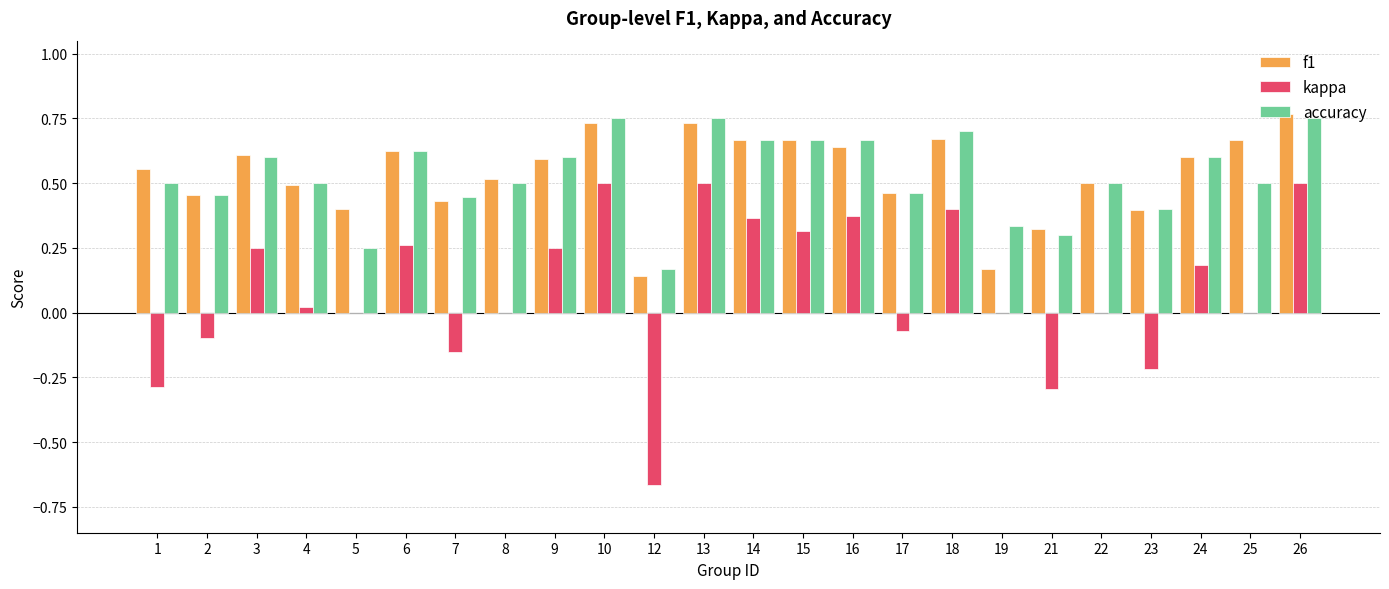

How many data points does each series have?

24